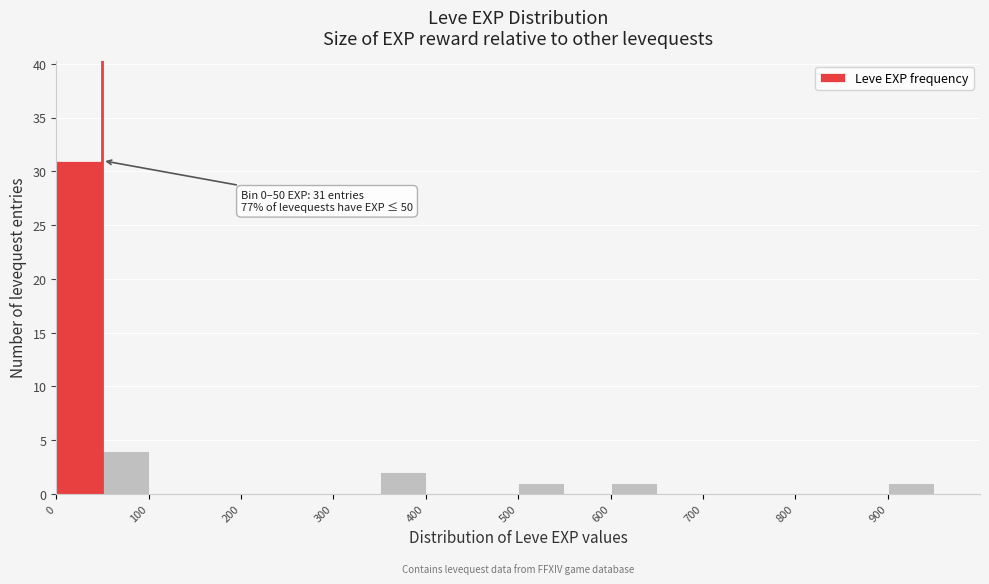

Which range on the x-axis has the tallest bar?

0 to 50